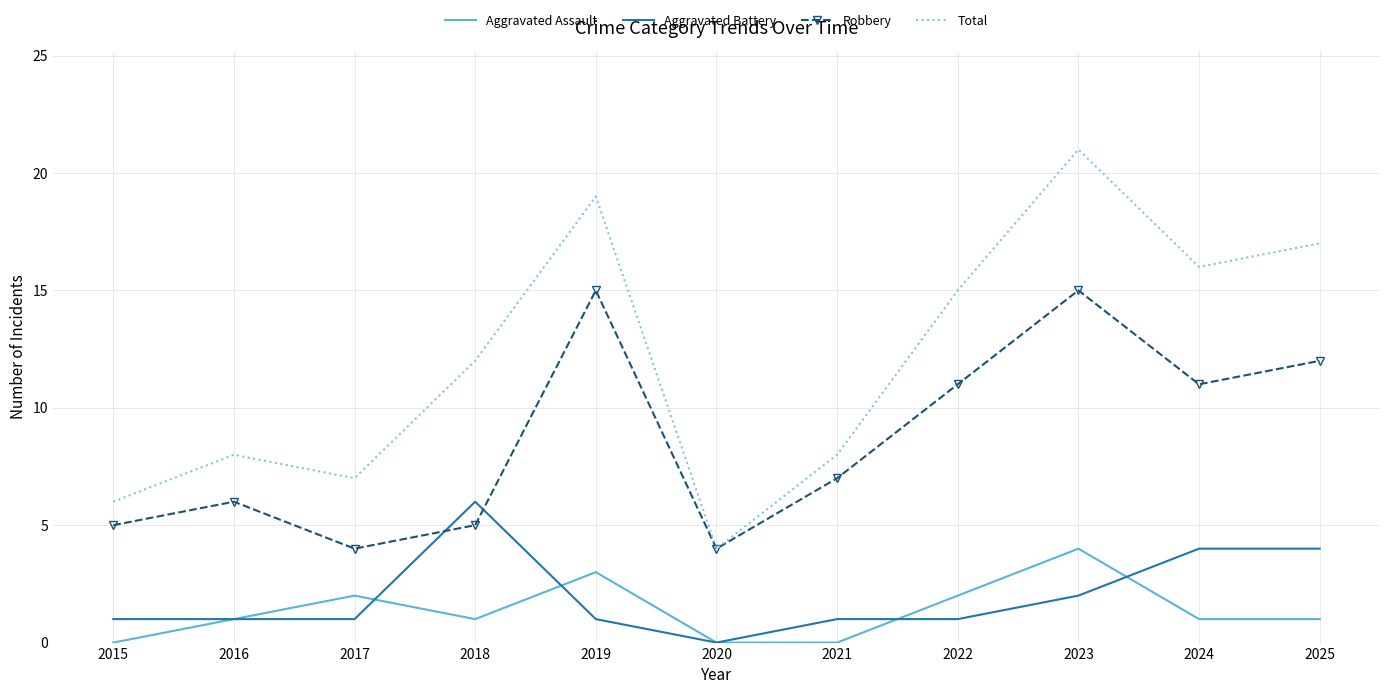

What value does the Total series have at 2023, to the nearest 10?

20